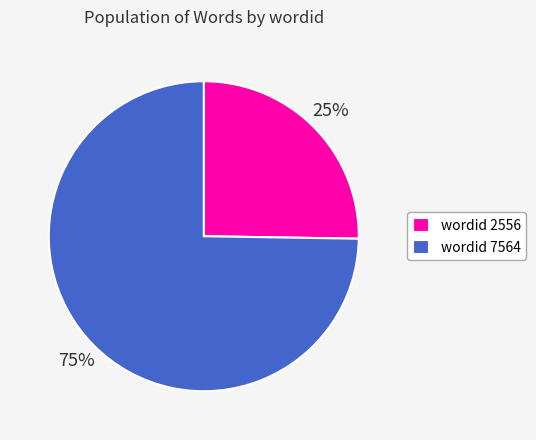

To the nearest percent, what portion does wordid 2556 represent?

25%